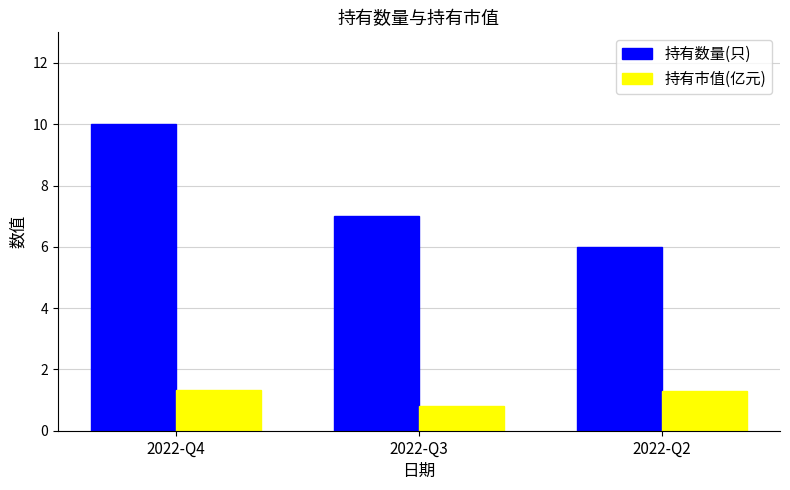

Reading left to right, what are all the values shown in this chart?

持有数量(只): 2022-Q4=10.0	2022-Q3=7.0	2022-Q2=6.0
持有市值(亿元): 2022-Q4=1.3	2022-Q3=0.8	2022-Q2=1.3